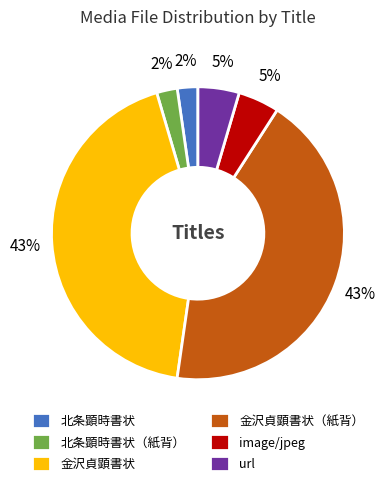

Is there a majority slice in this chart?

No